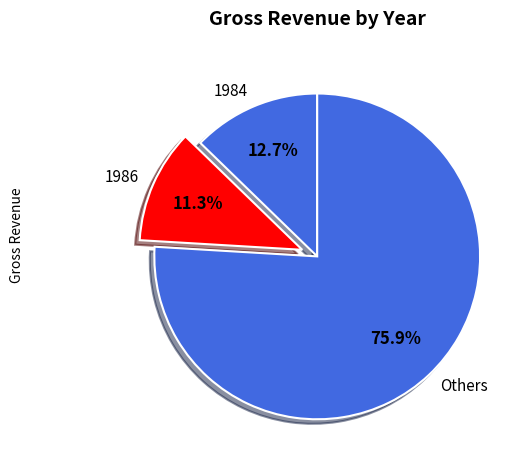

Combined, what portion of the pie is Others and 1986?

87.3%